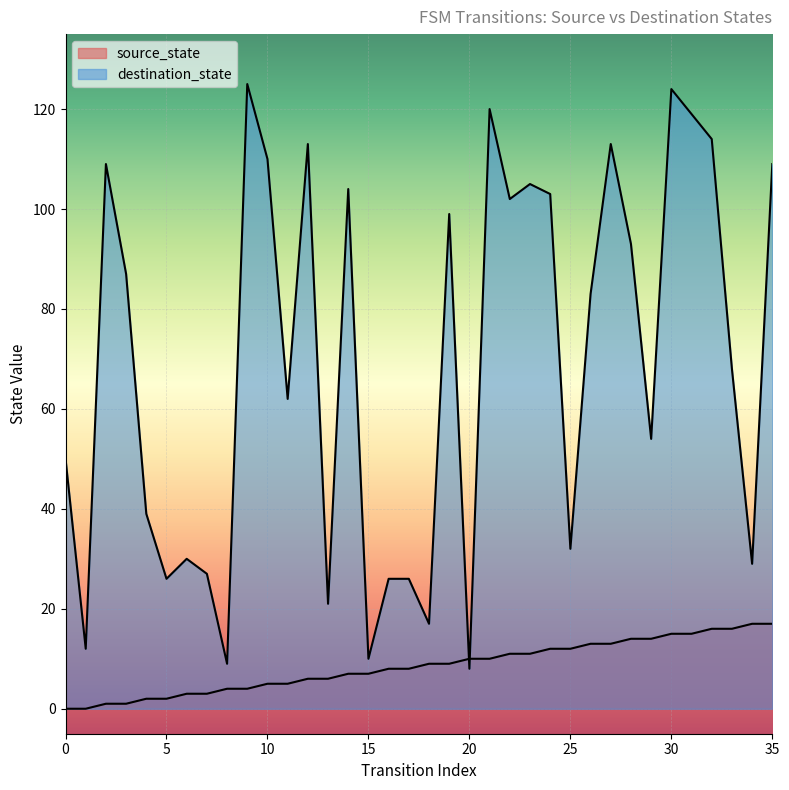

At which label does destination_state reach its minimum?

20